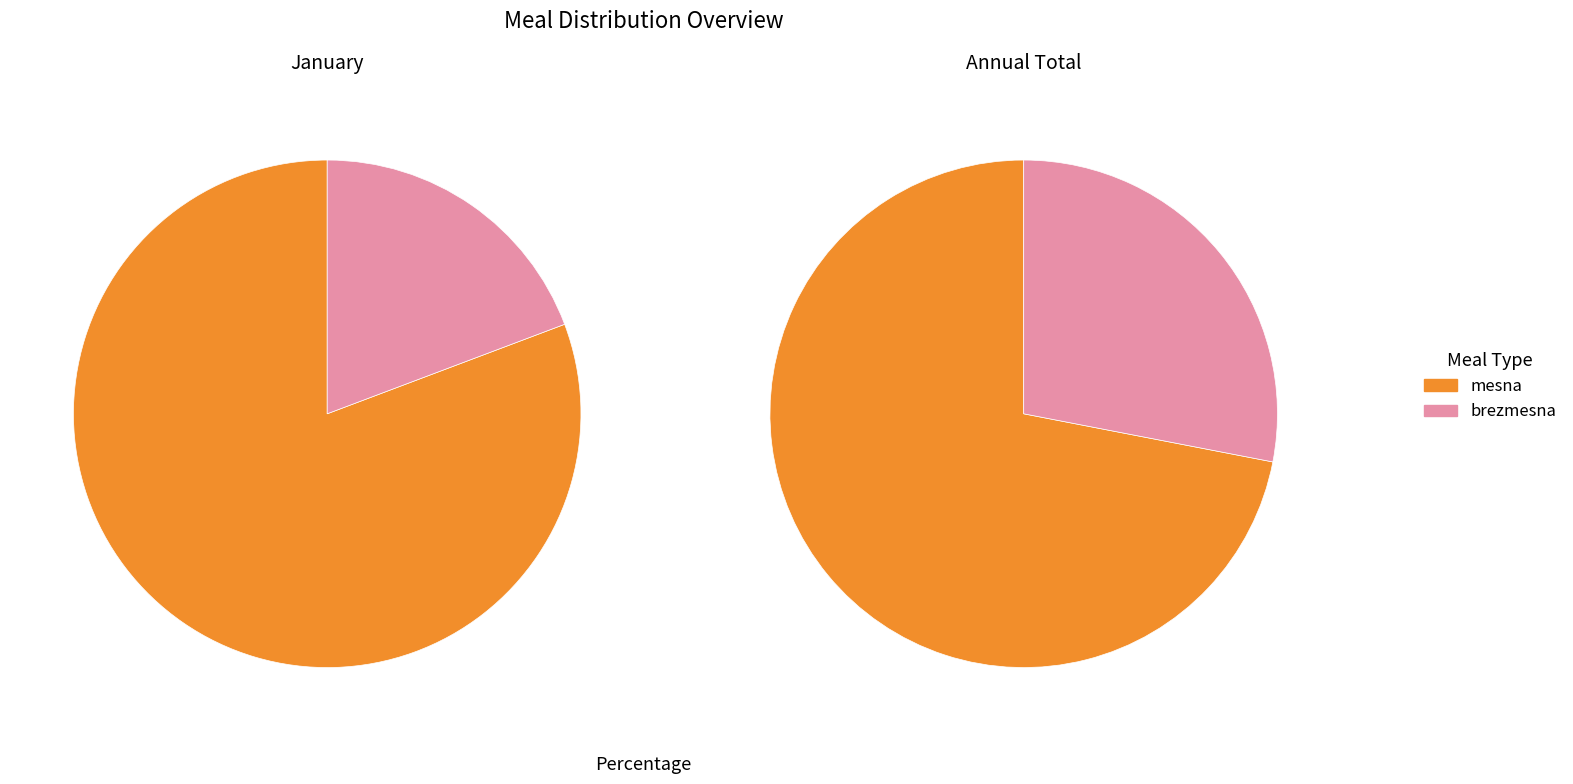

How much of the chart is everything except brezmesna?

80.7%